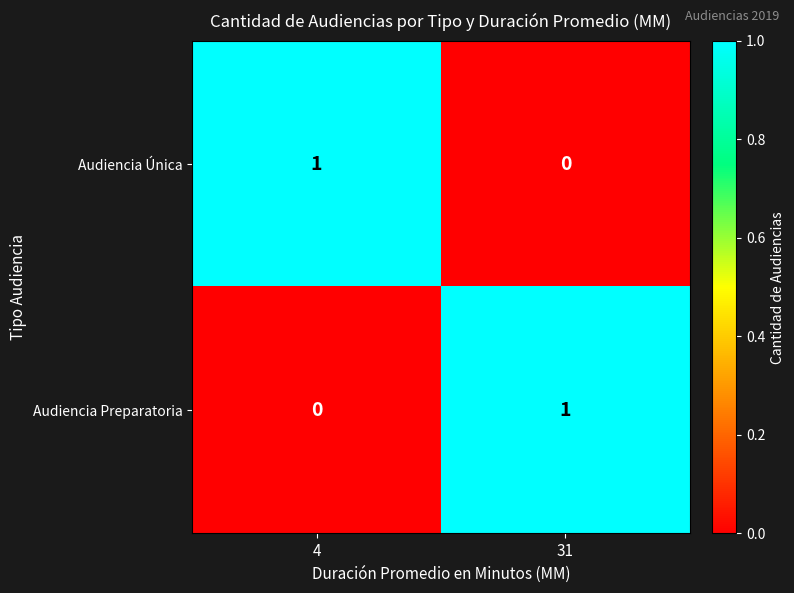

Is it true that Audiencia Preparatoria equals 1 at 31?

True